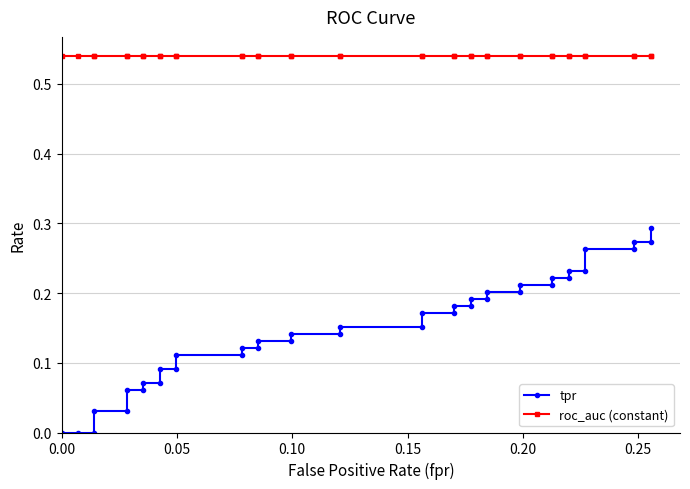

Does the chart have visible grid lines?

Yes